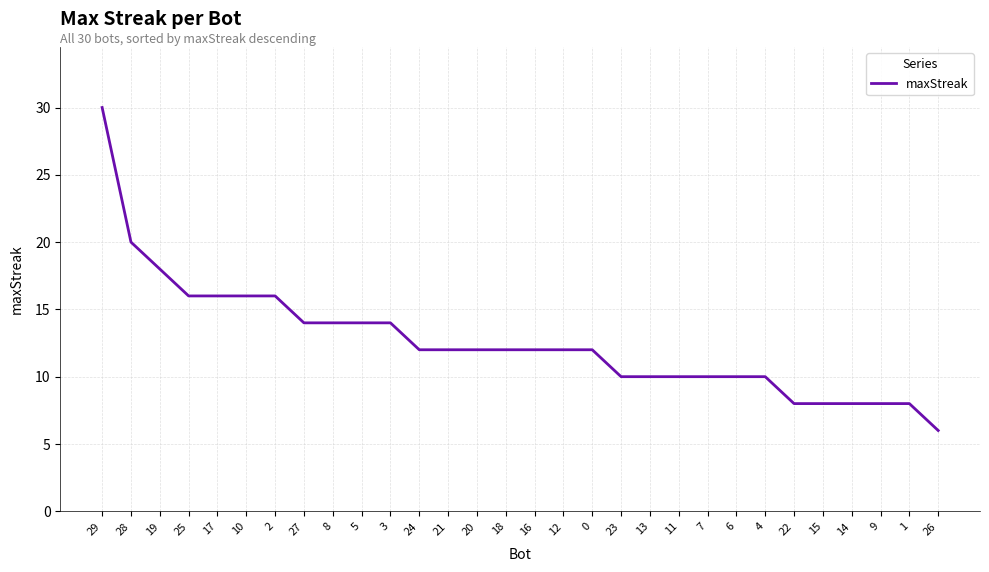

What position from the left is 12?

17